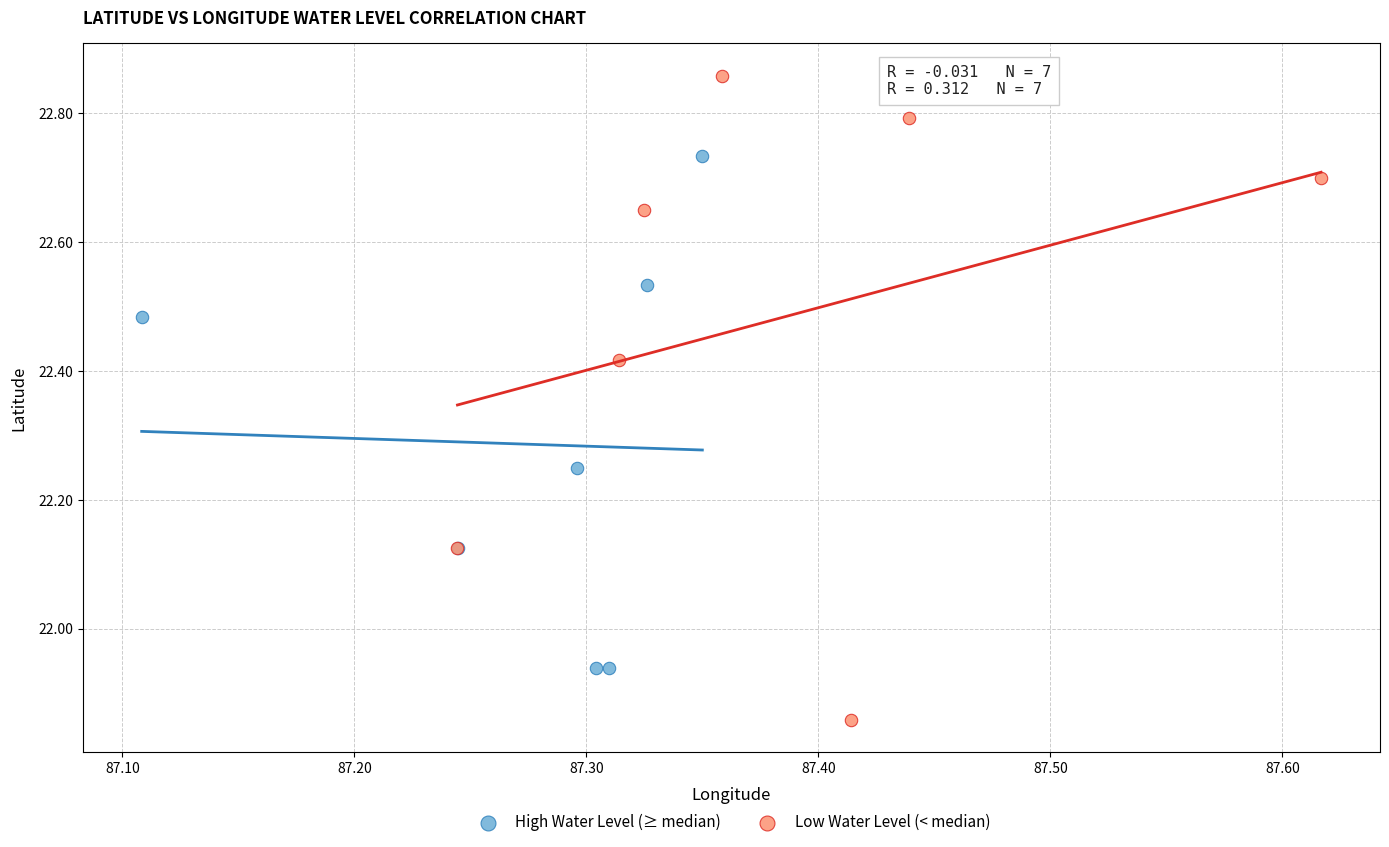

Which series reaches the minimum Y coordinate?

Low Water Level (< median)